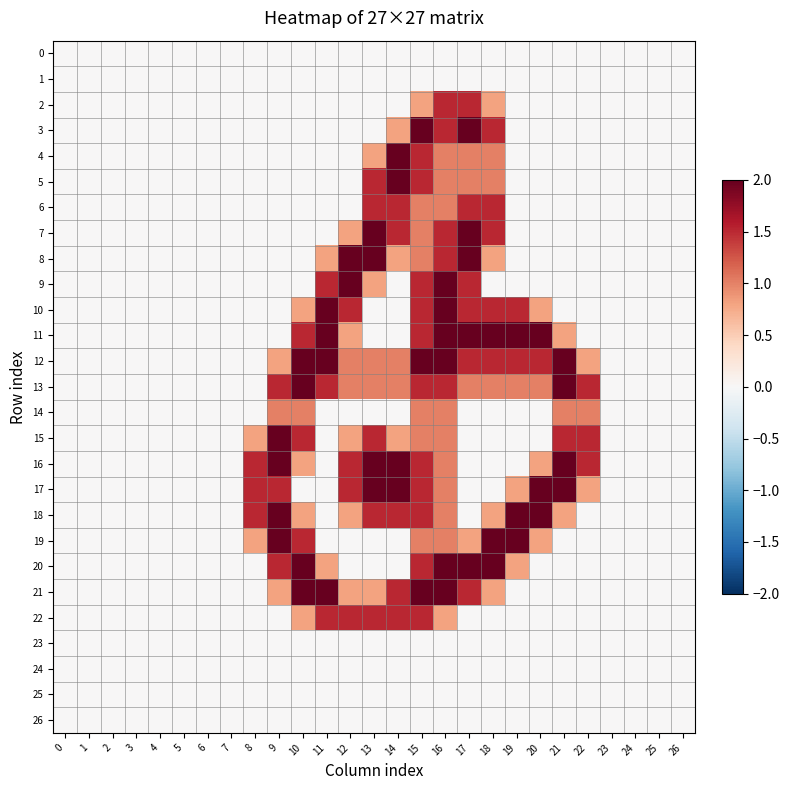

Reading left to right, transcribe all the data shown in this chart.

0: 0=0.0	1=0.0	2=0.0	3=0.0	4=0.0	5=0.0	6=0.0	7=0.0	8=0.0	9=0.0	10=0.0	11=0.0	12=0.0	13=0.0	14=0.0	15=0.0	16=0.0	17=0.0	18=0.0	19=0.0	20=0.0	21=0.0	22=0.0	23=0.0	24=0.0	25=0.0	26=0.0
1: 0=0.0	1=0.0	2=0.0	3=0.0	4=0.0	5=0.0	6=0.0	7=0.0	8=0.0	9=0.0	10=0.0	11=0.0	12=0.0	13=0.0	14=0.0	15=0.0	16=0.0	17=0.0	18=0.0	19=0.0	20=0.0	21=0.0	22=0.0	23=0.0	24=0.0	25=0.0	26=0.0
2: 0=0.0	1=0.0	2=0.0	3=0.0	4=0.0	5=0.0	6=0.0	7=0.0	8=0.0	9=0.0	10=0.0	11=0.0	12=0.0	13=0.0	14=0.0	15=0.8	16=1.5	17=1.5	18=0.8	19=0.0	20=0.0	21=0.0	22=0.0	23=0.0	24=0.0	25=0.0	26=0.0
3: 0=0.0	1=0.0	2=0.0	3=0.0	4=0.0	5=0.0	6=0.0	7=0.0	8=0.0	9=0.0	10=0.0	11=0.0	12=0.0	13=0.0	14=0.8	15=2.0	16=1.5	17=2.0	18=1.5	19=0.0	20=0.0	21=0.0	22=0.0	23=0.0	24=0.0	25=0.0	26=0.0
4: 0=0.0	1=0.0	2=0.0	3=0.0	4=0.0	5=0.0	6=0.0	7=0.0	8=0.0	9=0.0	10=0.0	11=0.0	12=0.0	13=0.8	14=2.0	15=1.5	16=1.0	17=1.0	18=1.0	19=0.0	20=0.0	21=0.0	22=0.0	23=0.0	24=0.0	25=0.0	26=0.0
5: 0=0.0	1=0.0	2=0.0	3=0.0	4=0.0	5=0.0	6=0.0	7=0.0	8=0.0	9=0.0	10=0.0	11=0.0	12=0.0	13=1.5	14=2.0	15=1.5	16=1.0	17=1.0	18=1.0	19=0.0	20=0.0	21=0.0	22=0.0	23=0.0	24=0.0	25=0.0	26=0.0
6: 0=0.0	1=0.0	2=0.0	3=0.0	4=0.0	5=0.0	6=0.0	7=0.0	8=0.0	9=0.0	10=0.0	11=0.0	12=0.0	13=1.5	14=1.5	15=1.0	16=1.0	17=1.5	18=1.5	19=0.0	20=0.0	21=0.0	22=0.0	23=0.0	24=0.0	25=0.0	26=0.0
7: 0=0.0	1=0.0	2=0.0	3=0.0	4=0.0	5=0.0	6=0.0	7=0.0	8=0.0	9=0.0	10=0.0	11=0.0	12=0.8	13=2.0	14=1.5	15=1.0	16=1.5	17=2.0	18=1.5	19=0.0	20=0.0	21=0.0	22=0.0	23=0.0	24=0.0	25=0.0	26=0.0
8: 0=0.0	1=0.0	2=0.0	3=0.0	4=0.0	5=0.0	6=0.0	7=0.0	8=0.0	9=0.0	10=0.0	11=0.8	12=2.0	13=2.0	14=0.8	15=1.0	16=1.5	17=2.0	18=0.8	19=0.0	20=0.0	21=0.0	22=0.0	23=0.0	24=0.0	25=0.0	26=0.0
9: 0=0.0	1=0.0	2=0.0	3=0.0	4=0.0	5=0.0	6=0.0	7=0.0	8=0.0	9=0.0	10=0.0	11=1.5	12=2.0	13=0.8	14=0.0	15=1.5	16=2.0	17=1.5	18=0.0	19=0.0	20=0.0	21=0.0	22=0.0	23=0.0	24=0.0	25=0.0	26=0.0
10: 0=0.0	1=0.0	2=0.0	3=0.0	4=0.0	5=0.0	6=0.0	7=0.0	8=0.0	9=0.0	10=0.8	11=2.0	12=1.5	13=0.0	14=0.0	15=1.5	16=2.0	17=1.5	18=1.5	19=1.5	20=0.8	21=0.0	22=0.0	23=0.0	24=0.0	25=0.0	26=0.0
11: 0=0.0	1=0.0	2=0.0	3=0.0	4=0.0	5=0.0	6=0.0	7=0.0	8=0.0	9=0.0	10=1.5	11=2.0	12=0.8	13=0.0	14=0.0	15=1.5	16=2.0	17=2.0	18=2.0	19=2.0	20=2.0	21=0.8	22=0.0	23=0.0	24=0.0	25=0.0	26=0.0
12: 0=0.0	1=0.0	2=0.0	3=0.0	4=0.0	5=0.0	6=0.0	7=0.0	8=0.0	9=0.8	10=2.0	11=2.0	12=1.0	13=1.0	14=1.0	15=2.0	16=2.0	17=1.5	18=1.5	19=1.5	20=1.5	21=2.0	22=0.8	23=0.0	24=0.0	25=0.0	26=0.0
13: 0=0.0	1=0.0	2=0.0	3=0.0	4=0.0	5=0.0	6=0.0	7=0.0	8=0.0	9=1.5	10=2.0	11=1.5	12=1.0	13=1.0	14=1.0	15=1.5	16=1.5	17=1.0	18=1.0	19=1.0	20=1.0	21=2.0	22=1.5	23=0.0	24=0.0	25=0.0	26=0.0
14: 0=0.0	1=0.0	2=0.0	3=0.0	4=0.0	5=0.0	6=0.0	7=0.0	8=0.0	9=1.0	10=1.0	11=0.0	12=0.0	13=0.0	14=0.0	15=1.0	16=1.0	17=0.0	18=0.0	19=0.0	20=0.0	21=1.0	22=1.0	23=0.0	24=0.0	25=0.0	26=0.0
15: 0=0.0	1=0.0	2=0.0	3=0.0	4=0.0	5=0.0	6=0.0	7=0.0	8=0.8	9=2.0	10=1.5	11=0.0	12=0.8	13=1.5	14=0.8	15=1.0	16=1.0	17=0.0	18=0.0	19=0.0	20=0.0	21=1.5	22=1.5	23=0.0	24=0.0	25=0.0	26=0.0
16: 0=0.0	1=0.0	2=0.0	3=0.0	4=0.0	5=0.0	6=0.0	7=0.0	8=1.5	9=2.0	10=0.8	11=0.0	12=1.5	13=2.0	14=2.0	15=1.5	16=1.0	17=0.0	18=0.0	19=0.0	20=0.8	21=2.0	22=1.5	23=0.0	24=0.0	25=0.0	26=0.0
17: 0=0.0	1=0.0	2=0.0	3=0.0	4=0.0	5=0.0	6=0.0	7=0.0	8=1.5	9=1.5	10=0.0	11=0.0	12=1.5	13=2.0	14=2.0	15=1.5	16=1.0	17=0.0	18=0.0	19=0.8	20=2.0	21=2.0	22=0.8	23=0.0	24=0.0	25=0.0	26=0.0
18: 0=0.0	1=0.0	2=0.0	3=0.0	4=0.0	5=0.0	6=0.0	7=0.0	8=1.5	9=2.0	10=0.8	11=0.0	12=0.8	13=1.5	14=1.5	15=1.5	16=1.0	17=0.0	18=0.8	19=2.0	20=2.0	21=0.8	22=0.0	23=0.0	24=0.0	25=0.0	26=0.0
19: 0=0.0	1=0.0	2=0.0	3=0.0	4=0.0	5=0.0	6=0.0	7=0.0	8=0.8	9=2.0	10=1.5	11=0.0	12=0.0	13=0.0	14=0.0	15=1.0	16=1.0	17=0.8	18=2.0	19=2.0	20=0.8	21=0.0	22=0.0	23=0.0	24=0.0	25=0.0	26=0.0
20: 0=0.0	1=0.0	2=0.0	3=0.0	4=0.0	5=0.0	6=0.0	7=0.0	8=0.0	9=1.5	10=2.0	11=0.8	12=0.0	13=0.0	14=0.0	15=1.5	16=2.0	17=2.0	18=2.0	19=0.8	20=0.0	21=0.0	22=0.0	23=0.0	24=0.0	25=0.0	26=0.0
21: 0=0.0	1=0.0	2=0.0	3=0.0	4=0.0	5=0.0	6=0.0	7=0.0	8=0.0	9=0.8	10=2.0	11=2.0	12=0.8	13=0.8	14=1.5	15=2.0	16=2.0	17=1.5	18=0.8	19=0.0	20=0.0	21=0.0	22=0.0	23=0.0	24=0.0	25=0.0	26=0.0
22: 0=0.0	1=0.0	2=0.0	3=0.0	4=0.0	5=0.0	6=0.0	7=0.0	8=0.0	9=0.0	10=0.8	11=1.5	12=1.5	13=1.5	14=1.5	15=1.5	16=0.8	17=0.0	18=0.0	19=0.0	20=0.0	21=0.0	22=0.0	23=0.0	24=0.0	25=0.0	26=0.0
23: 0=0.0	1=0.0	2=0.0	3=0.0	4=0.0	5=0.0	6=0.0	7=0.0	8=0.0	9=0.0	10=0.0	11=0.0	12=0.0	13=0.0	14=0.0	15=0.0	16=0.0	17=0.0	18=0.0	19=0.0	20=0.0	21=0.0	22=0.0	23=0.0	24=0.0	25=0.0	26=0.0
24: 0=0.0	1=0.0	2=0.0	3=0.0	4=0.0	5=0.0	6=0.0	7=0.0	8=0.0	9=0.0	10=0.0	11=0.0	12=0.0	13=0.0	14=0.0	15=0.0	16=0.0	17=0.0	18=0.0	19=0.0	20=0.0	21=0.0	22=0.0	23=0.0	24=0.0	25=0.0	26=0.0
25: 0=0.0	1=0.0	2=0.0	3=0.0	4=0.0	5=0.0	6=0.0	7=0.0	8=0.0	9=0.0	10=0.0	11=0.0	12=0.0	13=0.0	14=0.0	15=0.0	16=0.0	17=0.0	18=0.0	19=0.0	20=0.0	21=0.0	22=0.0	23=0.0	24=0.0	25=0.0	26=0.0
26: 0=0.0	1=0.0	2=0.0	3=0.0	4=0.0	5=0.0	6=0.0	7=0.0	8=0.0	9=0.0	10=0.0	11=0.0	12=0.0	13=0.0	14=0.0	15=0.0	16=0.0	17=0.0	18=0.0	19=0.0	20=0.0	21=0.0	22=0.0	23=0.0	24=0.0	25=0.0	26=0.0